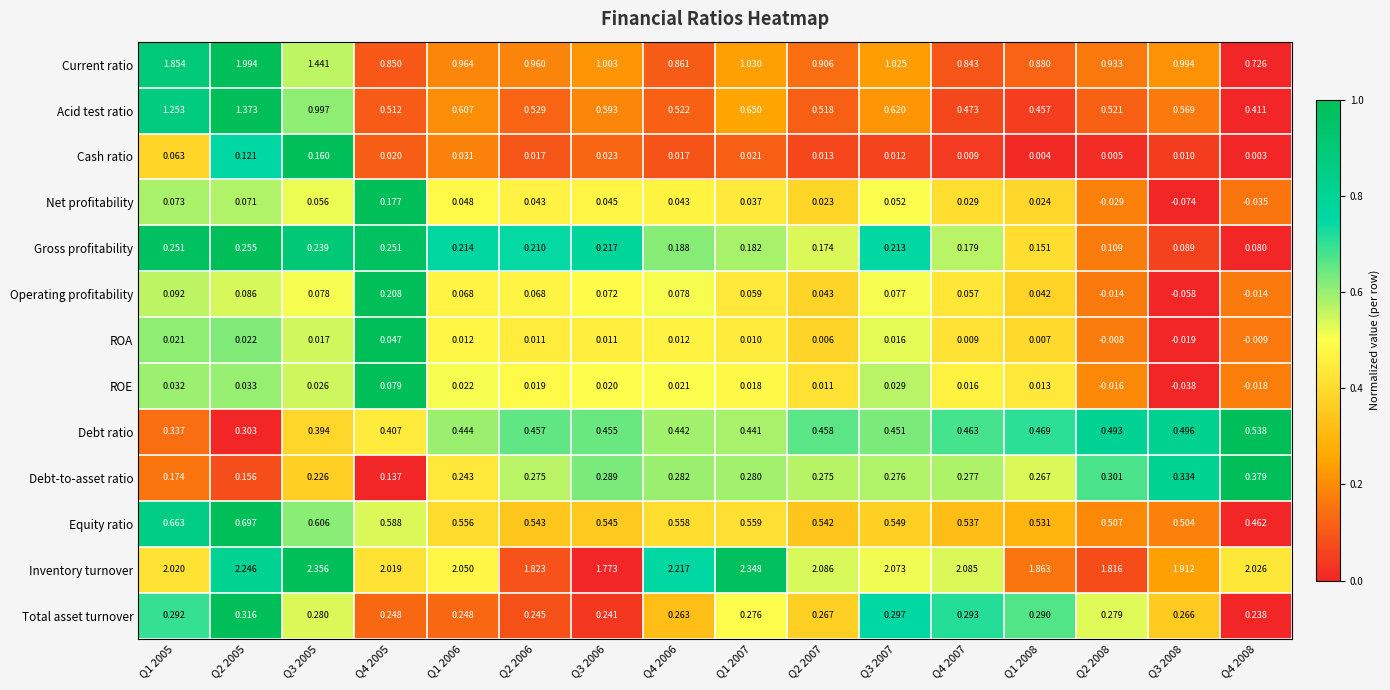

Which series changed the most between Q1 2007 and Q3 2007?

Inventory turnover